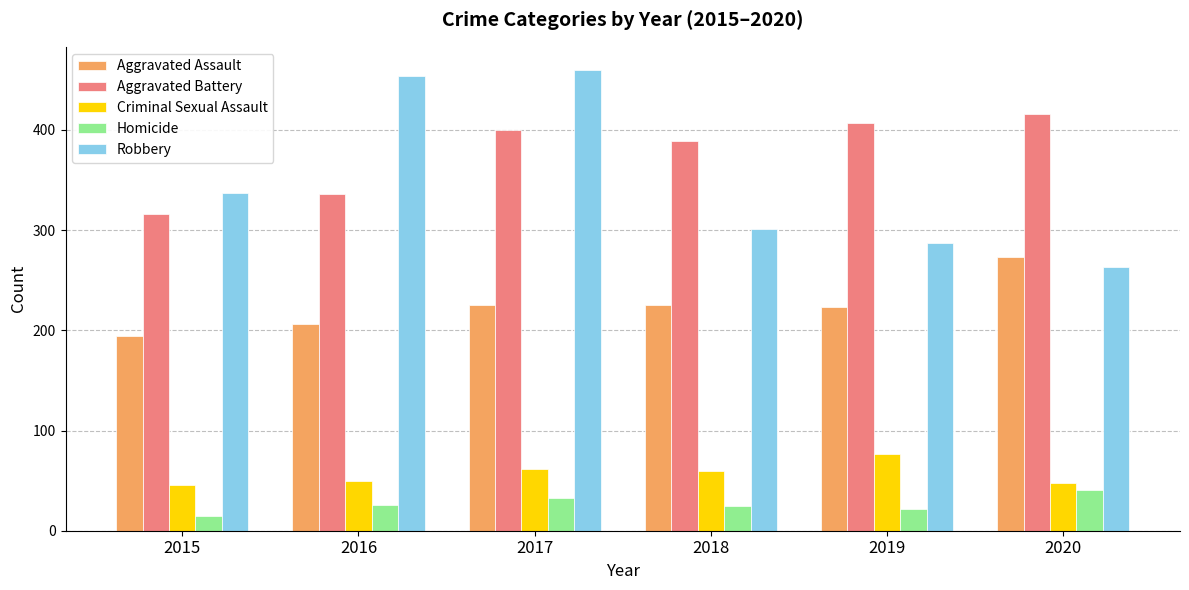

What is the total value across all series at 2016?

1072